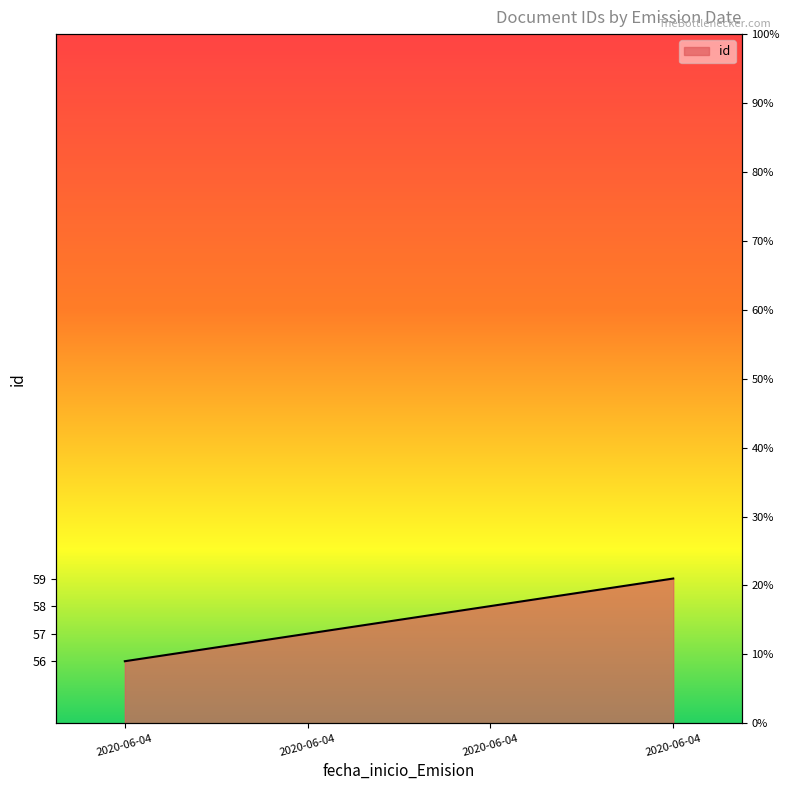

How many values are between 13 and 21?

3